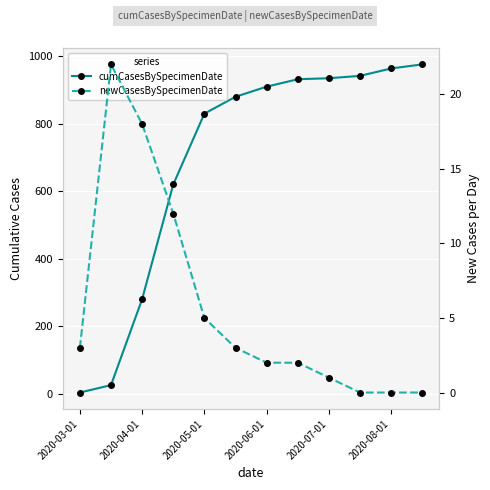

True or false: newCasesBySpecimenDate has a value of 5 at 2020-06-01.

False